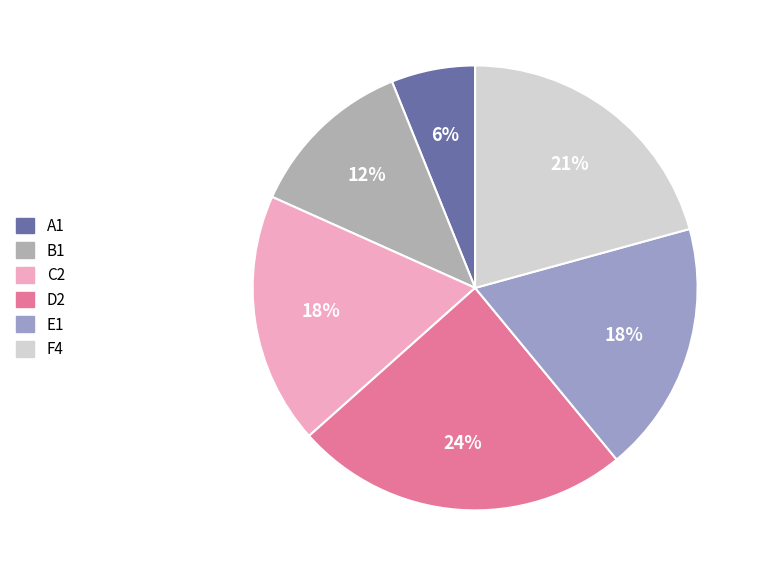

What percentage is NOT represented by F4?

79.3%